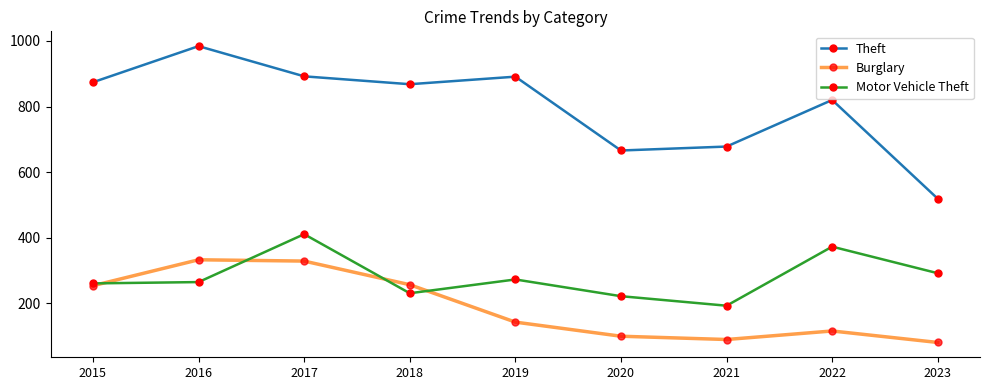

At 2020, list the series in order from largest to smallest.

Theft, Motor Vehicle Theft, Burglary